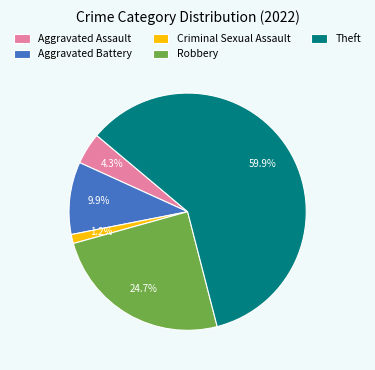

Approximately how many times larger is the value at Robbery compared to Theft?

0.4